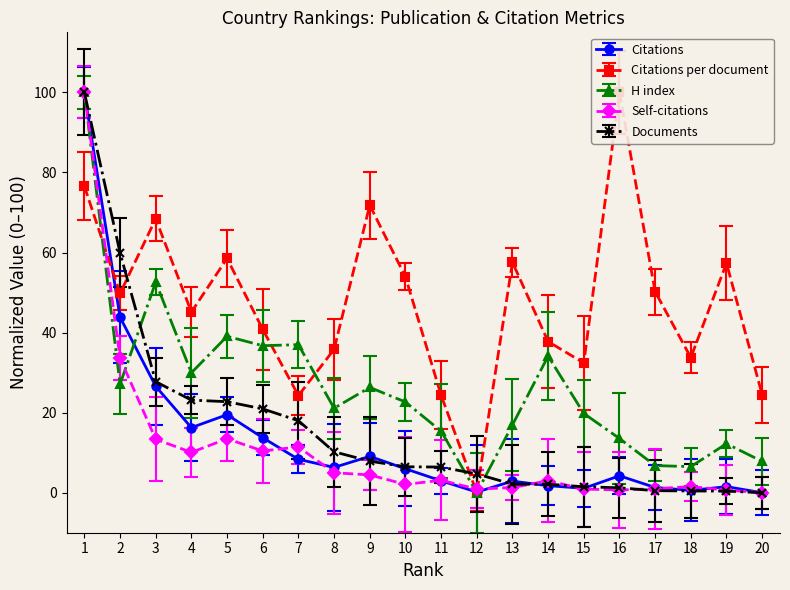

List the series in order of their peak value, lowest first.

Citations, Citations per document, H index, Self-citations, Documents